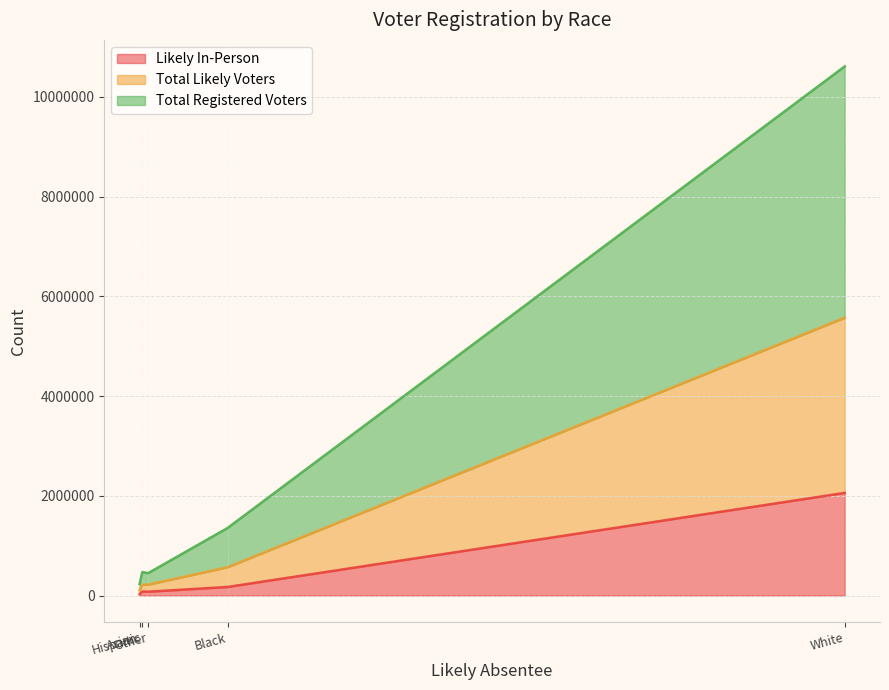

What is the minimum value shown in the chart?

29078